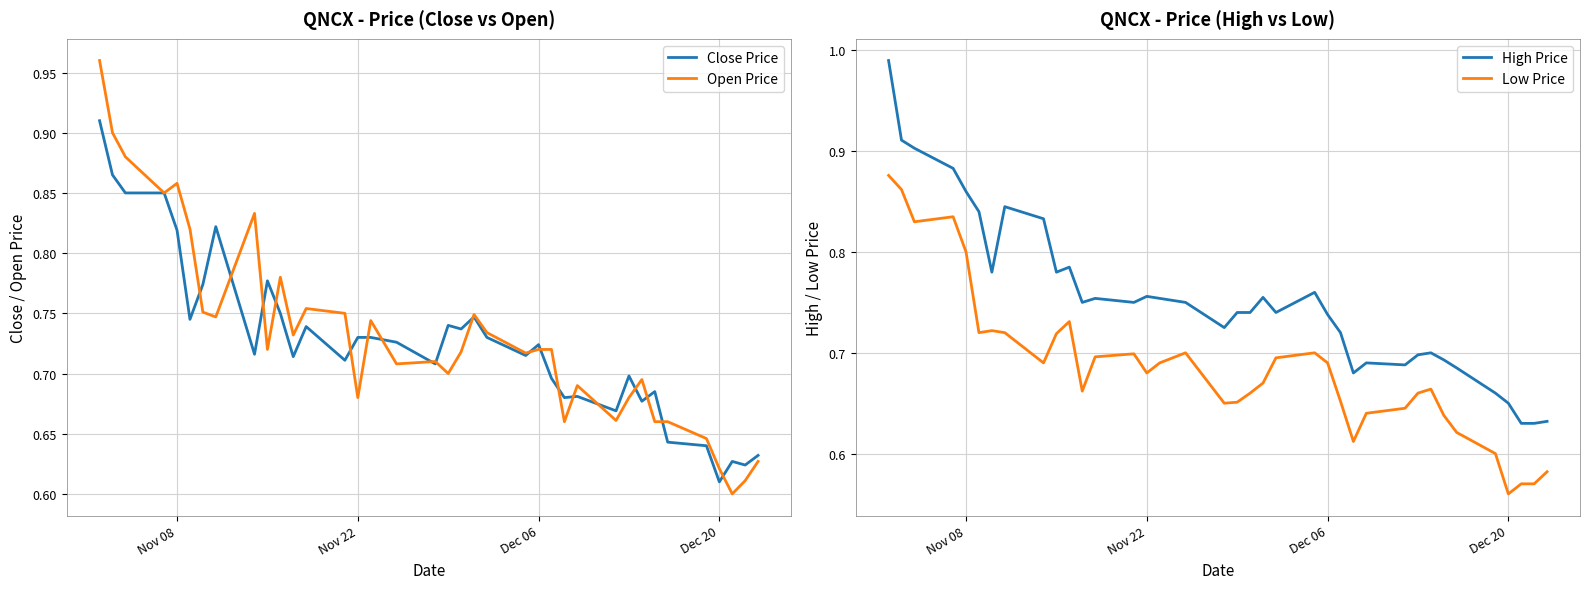

True or false: Low Price and High Price cross at least once.

False